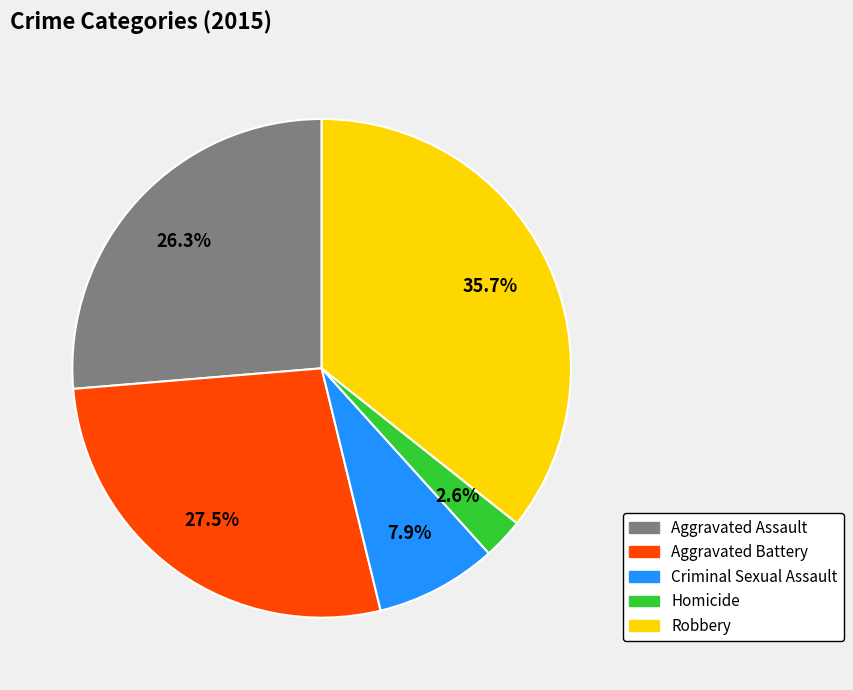

Is there any slice that represents more than half of the pie?

No